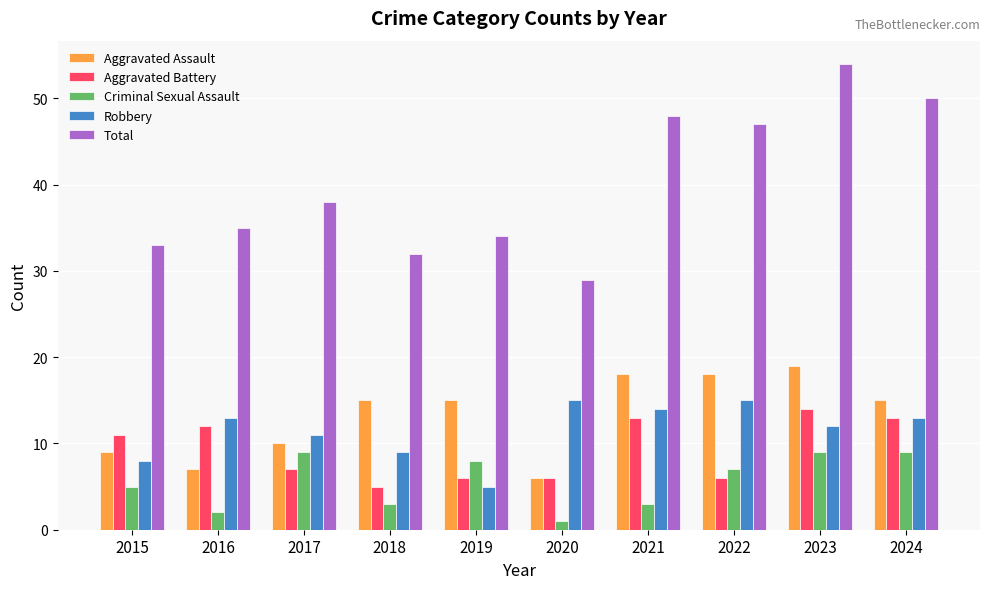

Is the value of Criminal Sexual Assault at 2016 greater than the value of Aggravated Battery at 2018?

No